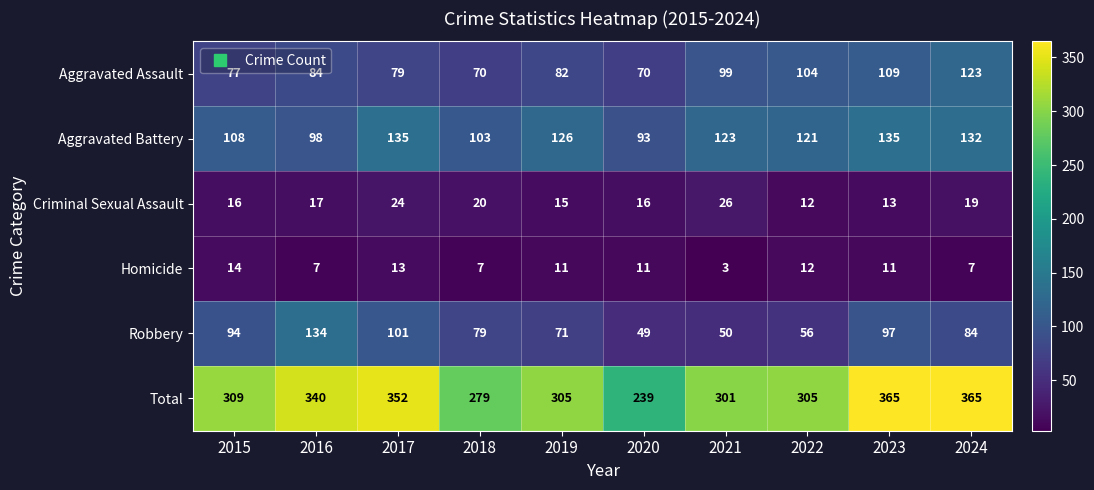

The value of Criminal Sexual Assault at 2019 is 23. True or false?

False